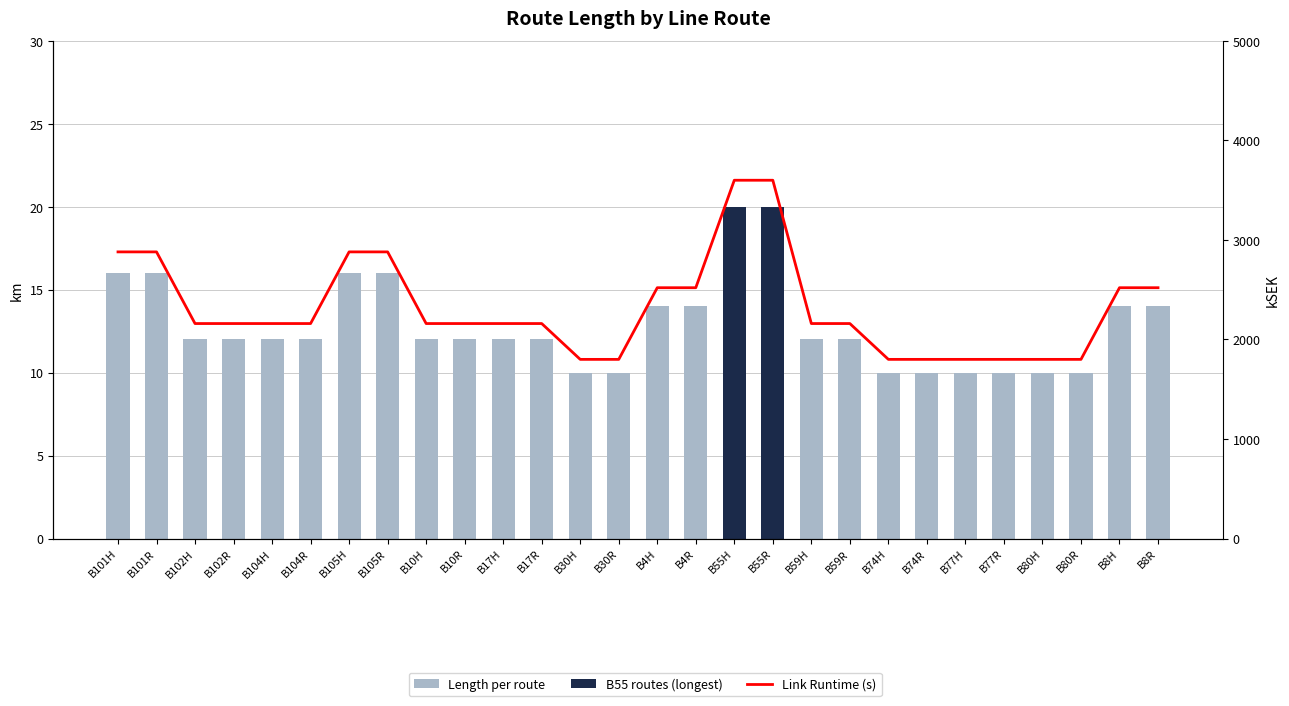

The value of Link Runtime (s) at B8R is 2520. True or false?

True